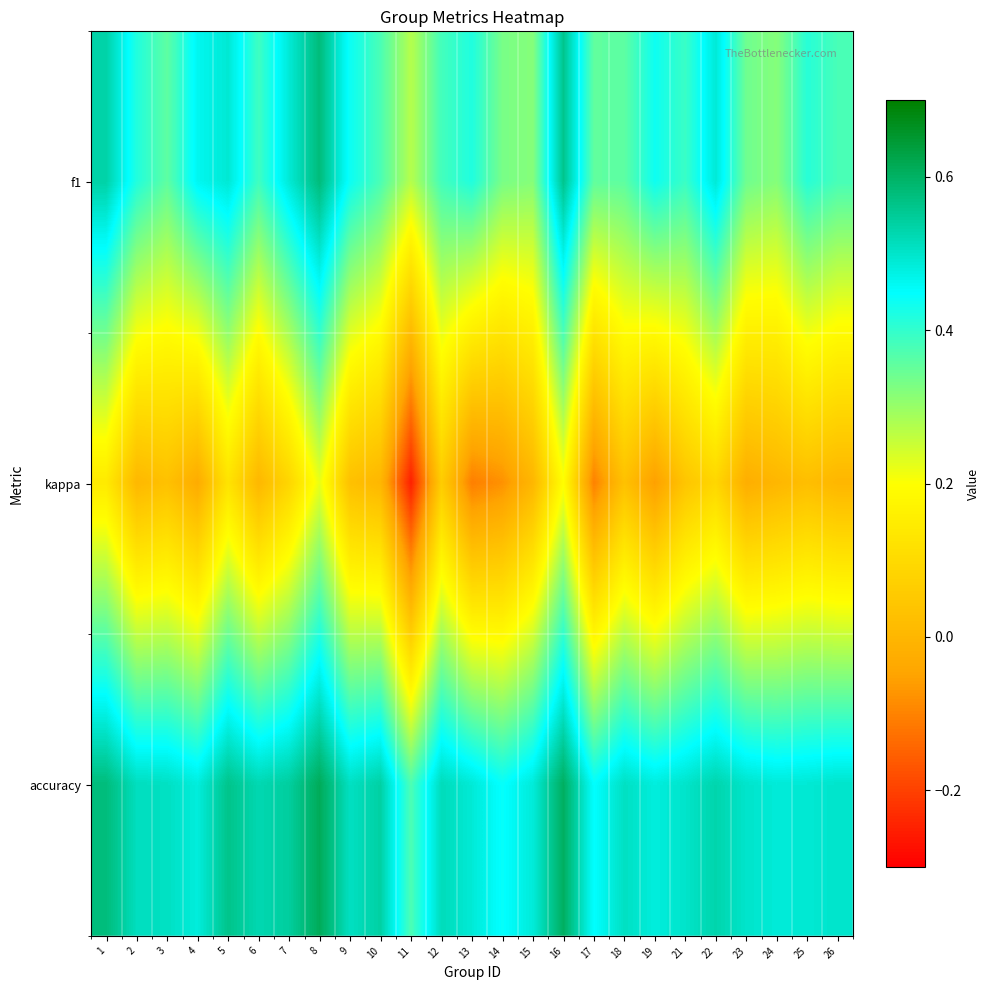

Between 4 and 17, which series saw the biggest shift?

f1